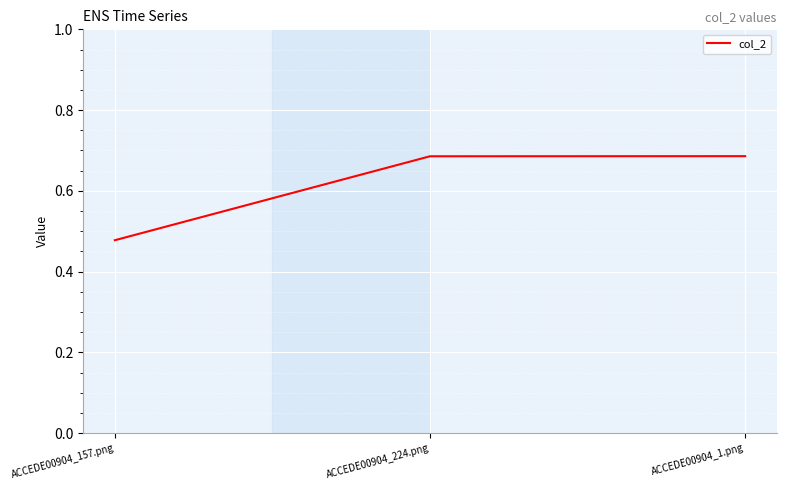

What position from the left is ACCEDE00904_224.png?

2